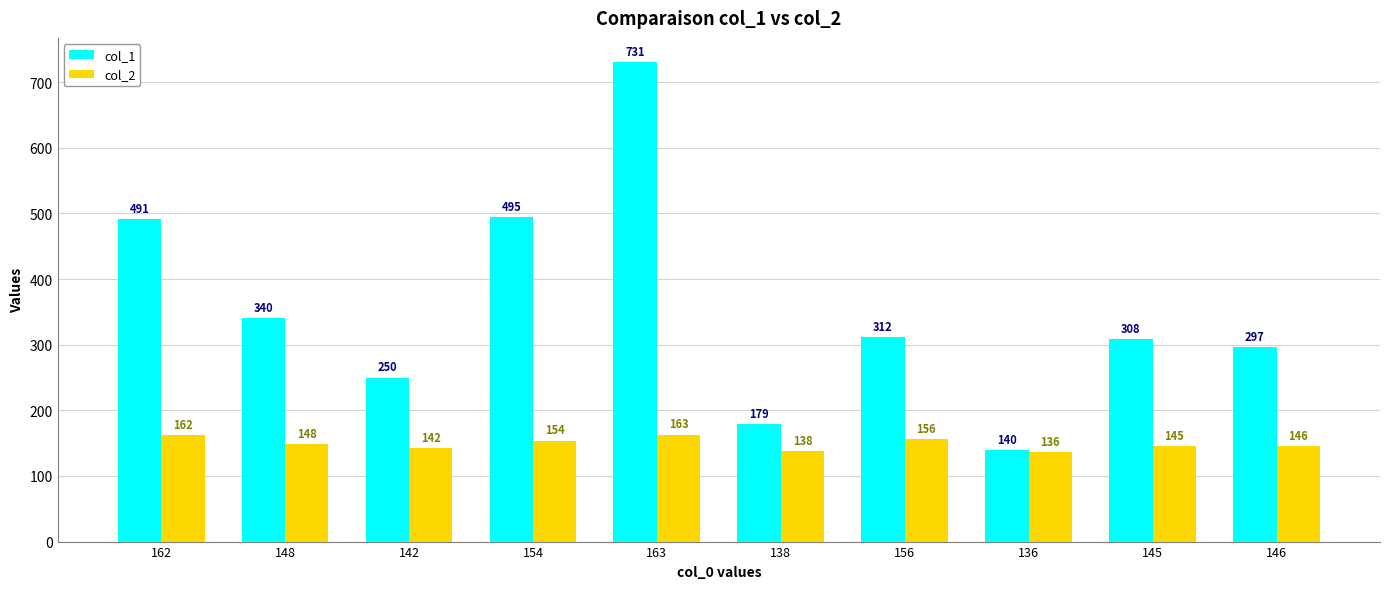

List the series in order of their overall mean, highest first.

col_1, col_2